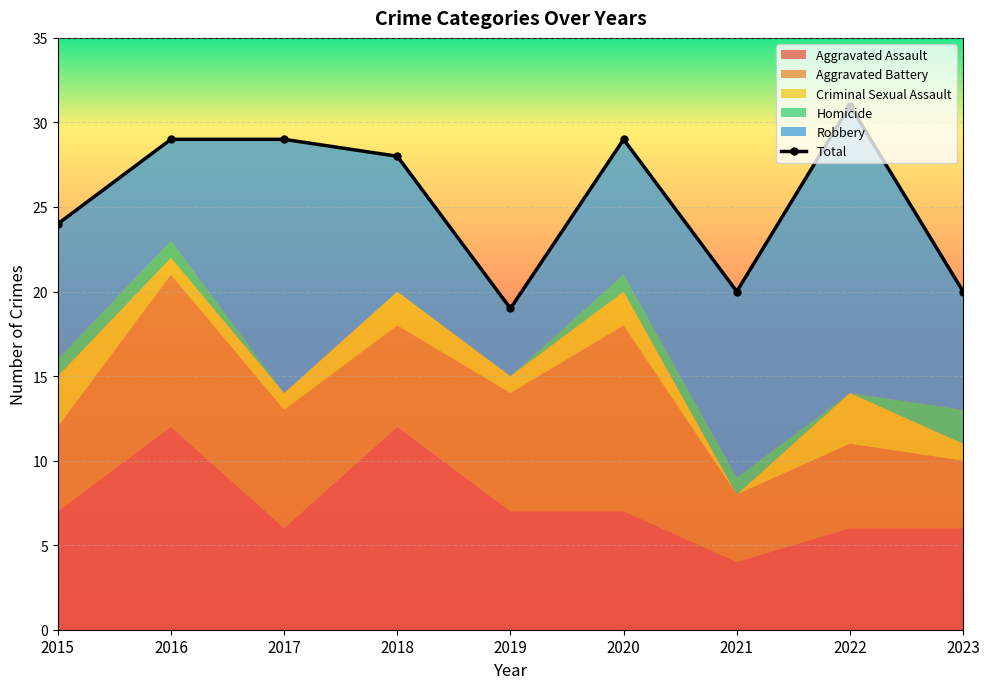

At which label does Total first exceed 28?

2016